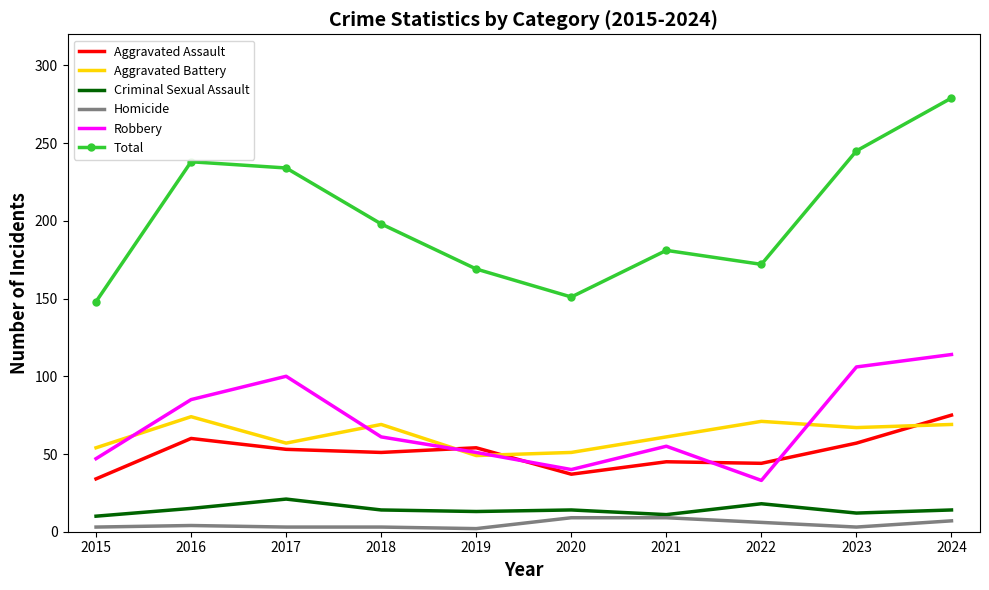

Which series has the largest range (max minus min)?

Total